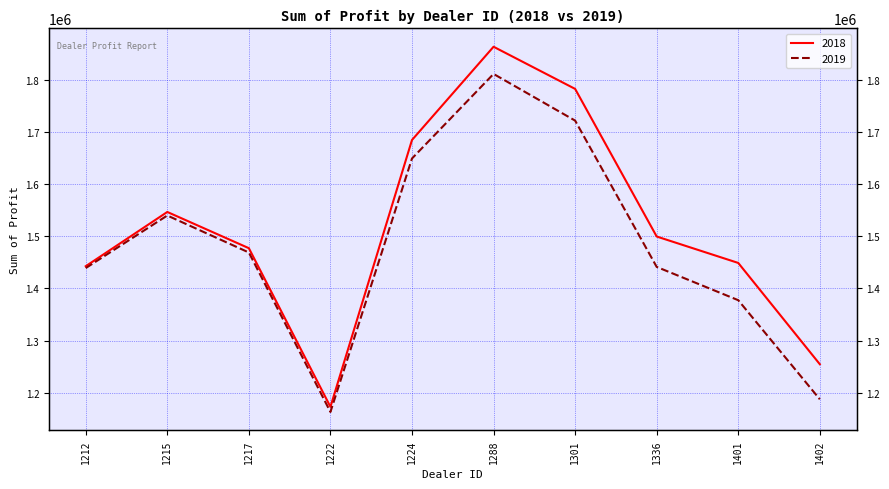

True or false: 2019 has more than 0 interior local peaks.

True